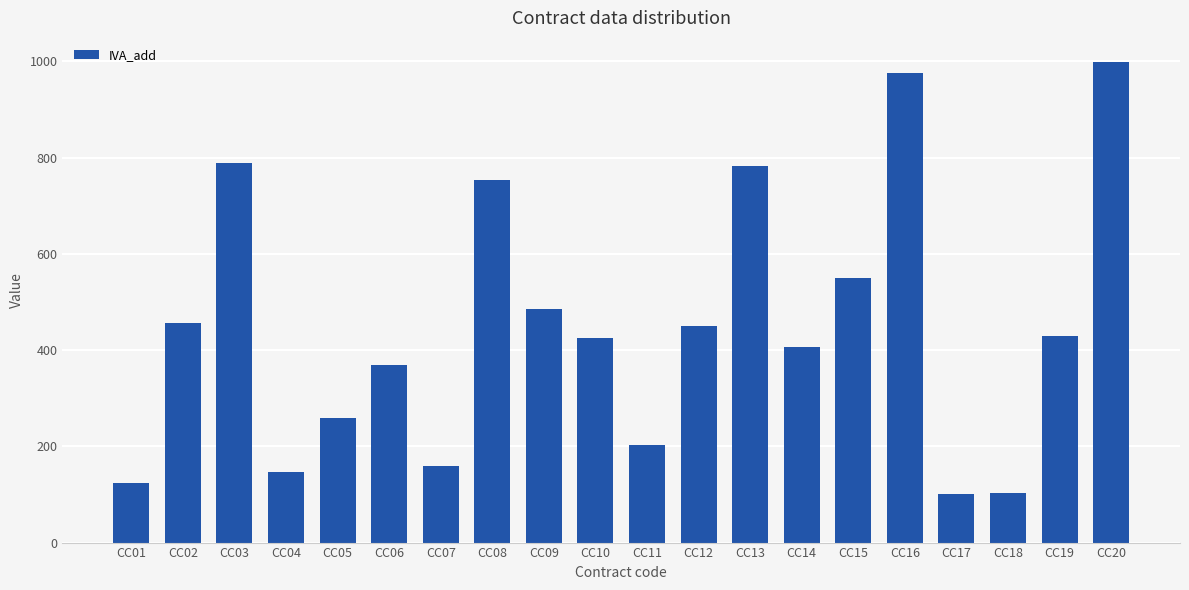

True or false: the data shows 392 at CC16.

False